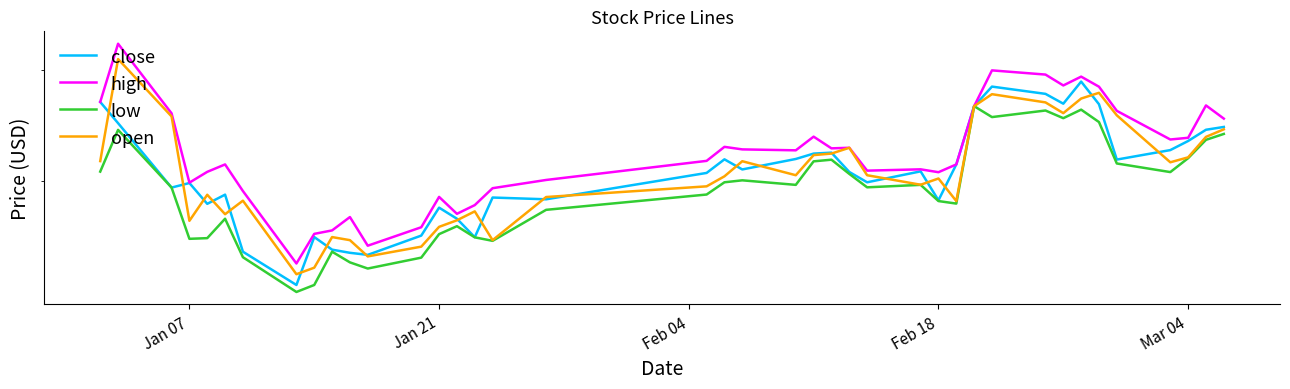

Which series has the largest range (max minus min)?

high